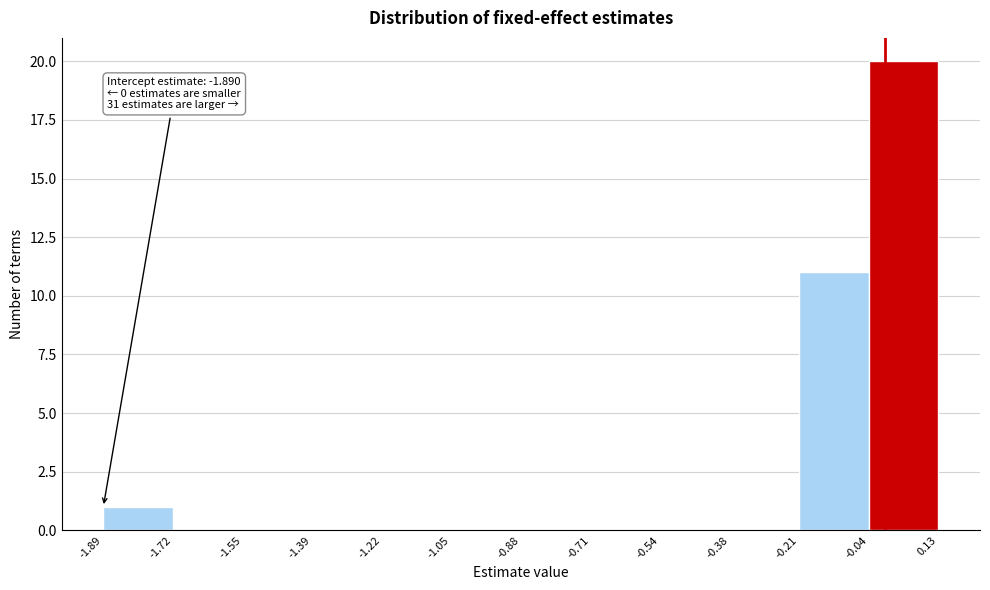

Which range on the x-axis has the tallest bar?

-0.04 to 0.13